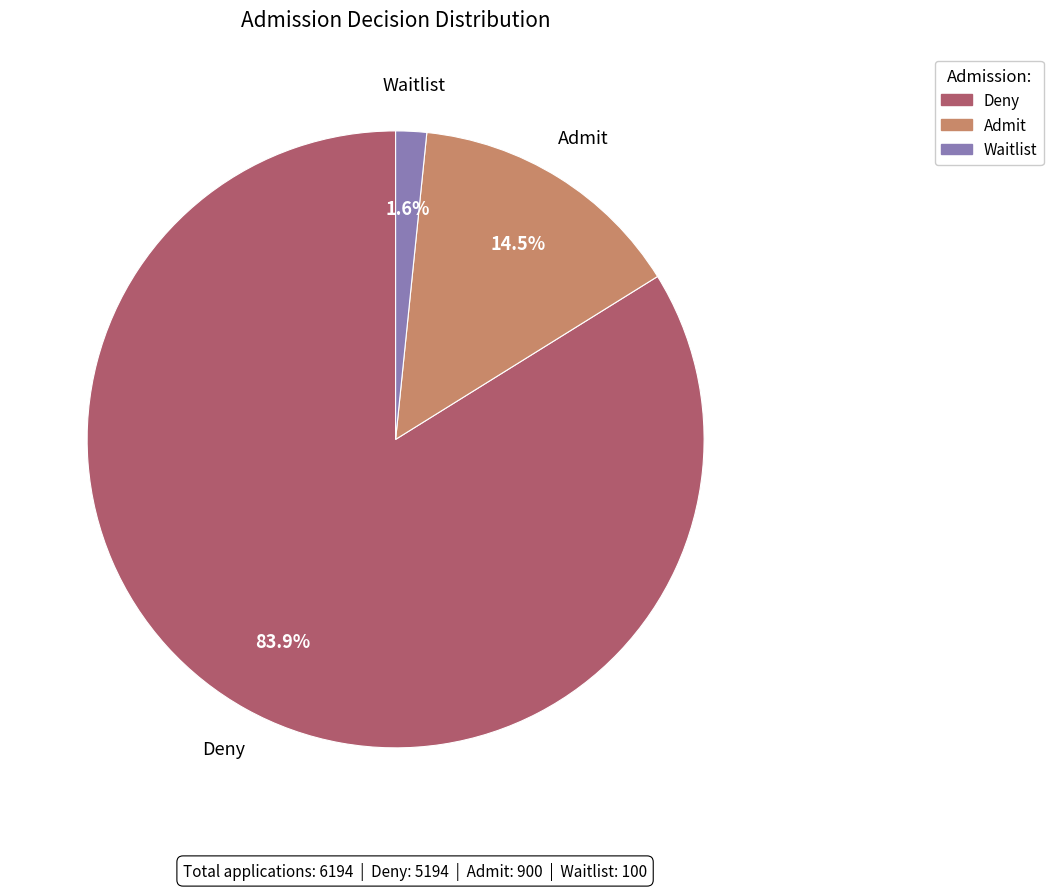

The Waitlist slice represents 2% of the pie. True or false?

True